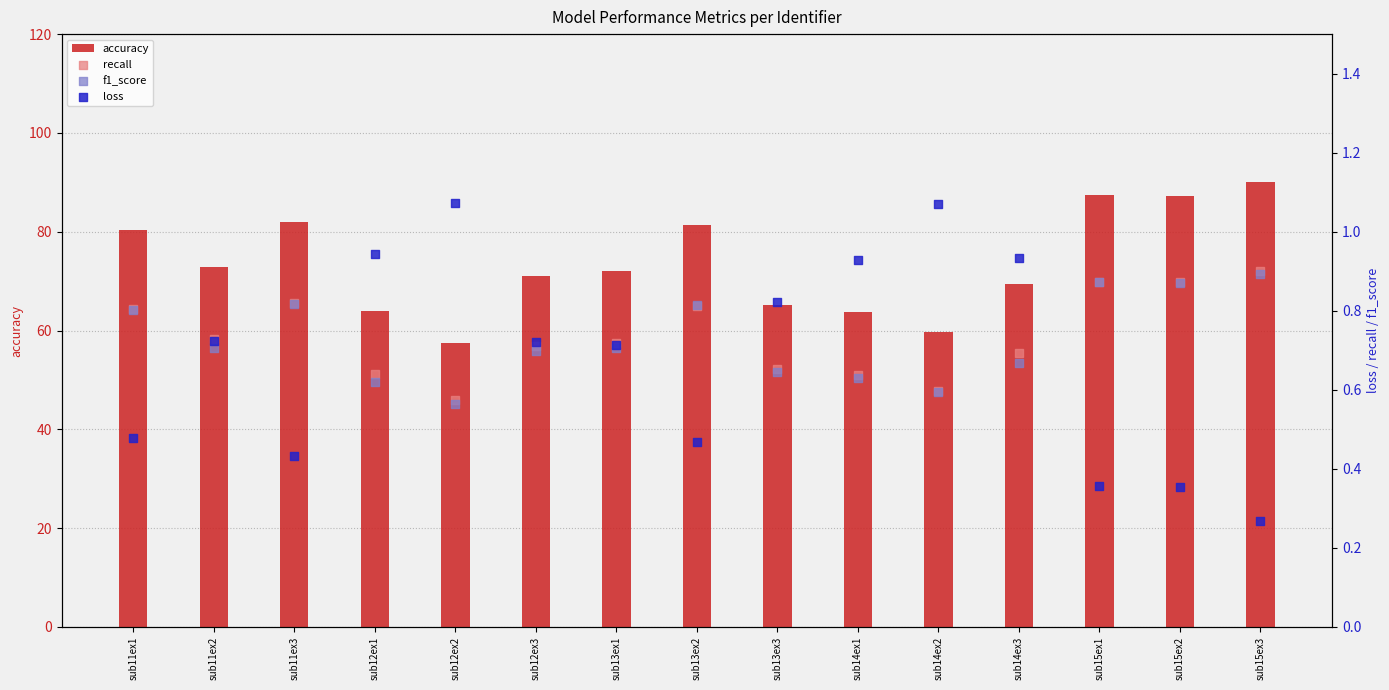

Which series has the largest total across all categories?

accuracy